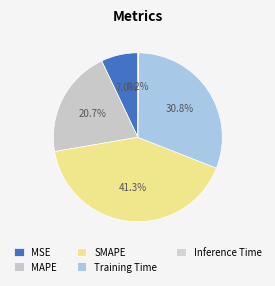

How many slices are in this pie chart?

5